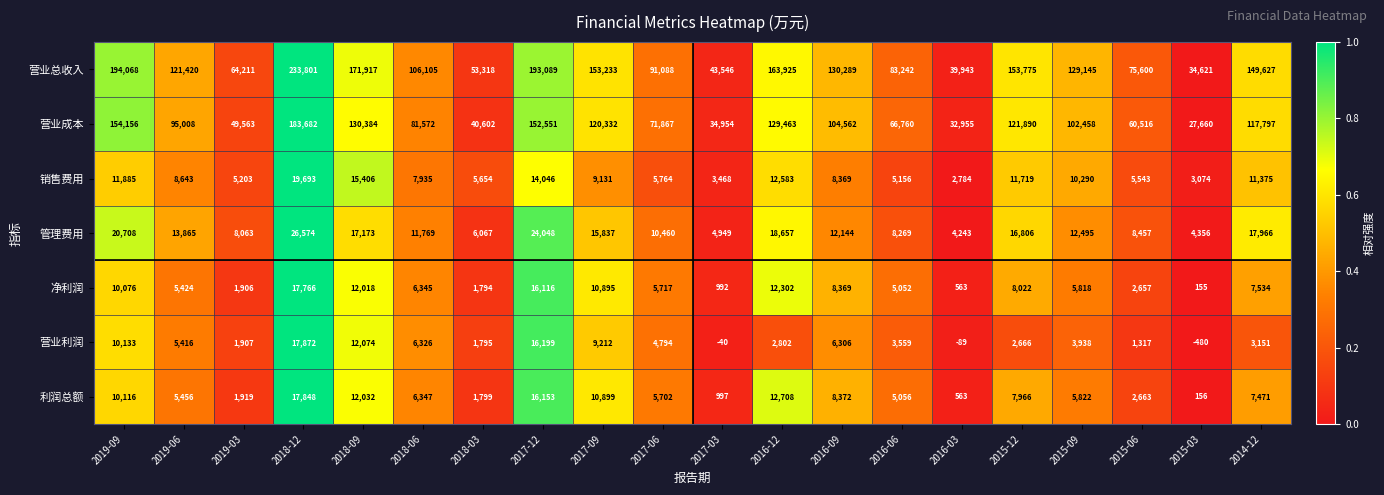

What is the maximum value shown in the chart?

233801